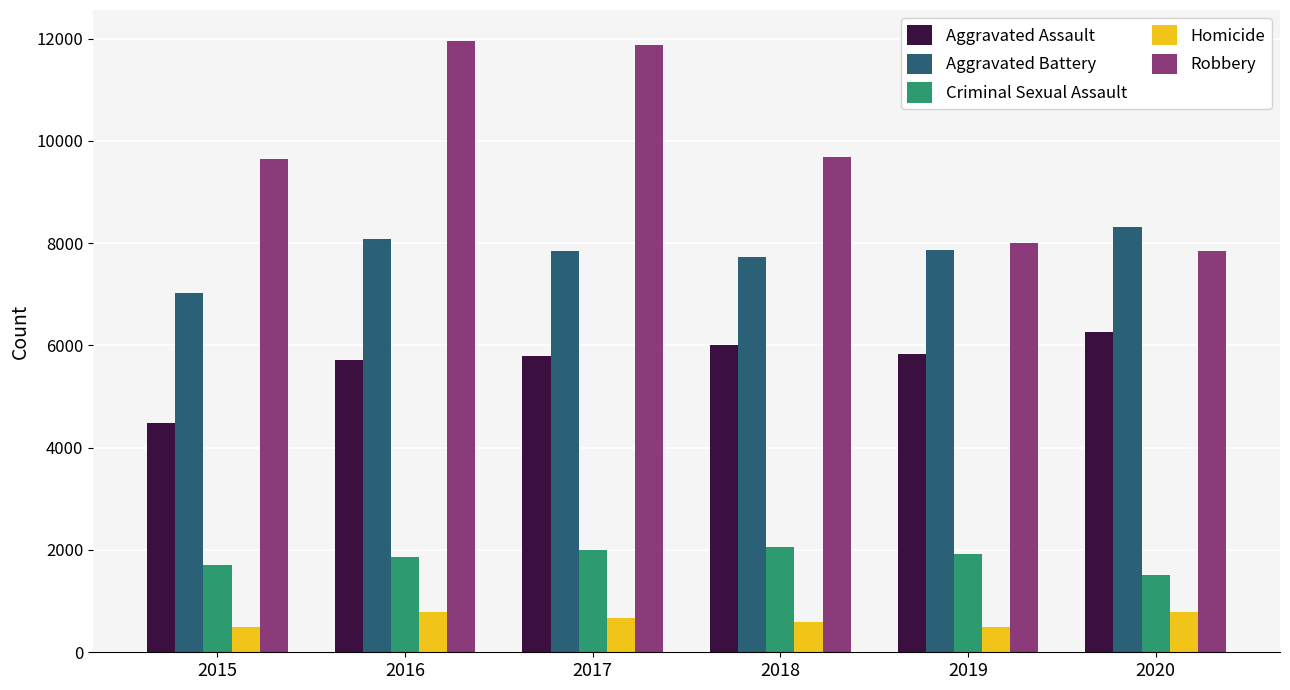

Which series has the largest range (max minus min)?

Robbery